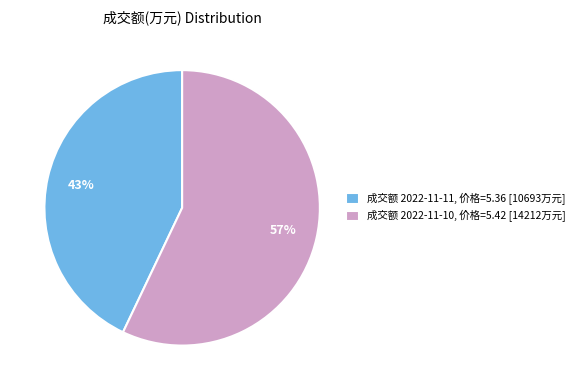

Which slice is the smallest?

成交额 2022-11-11, 价格=5.36 [10693万元]